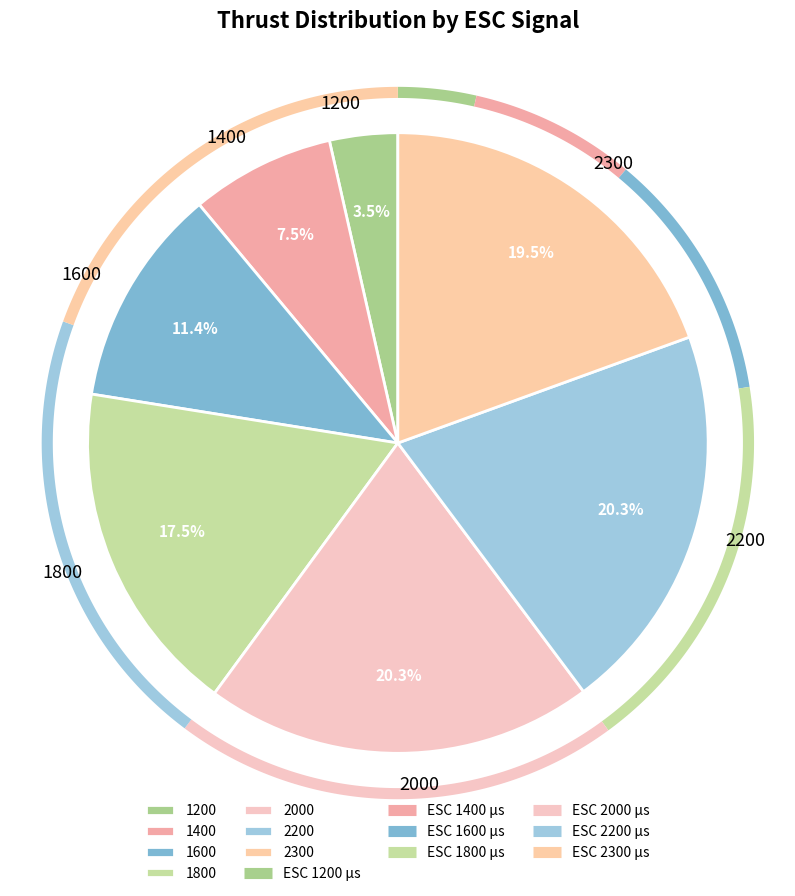

To the nearest percent, what portion does 2300 represent?

19%